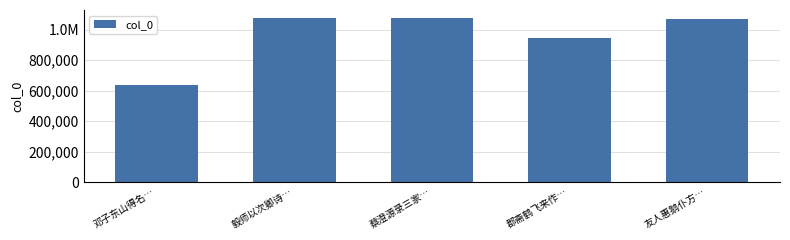

What is the ratio of the value at 邓子东山得名… to the value at 毅师以次卿诗…?

0.6